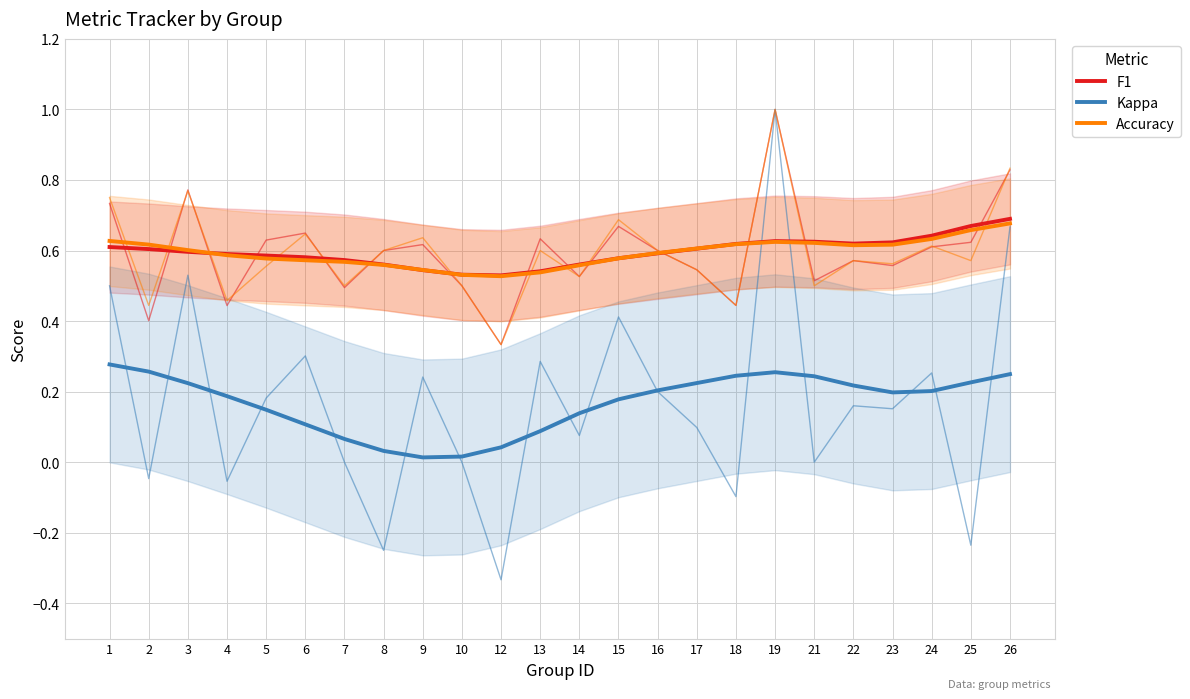

True or false: F1 and Kappa cross at least once.

False